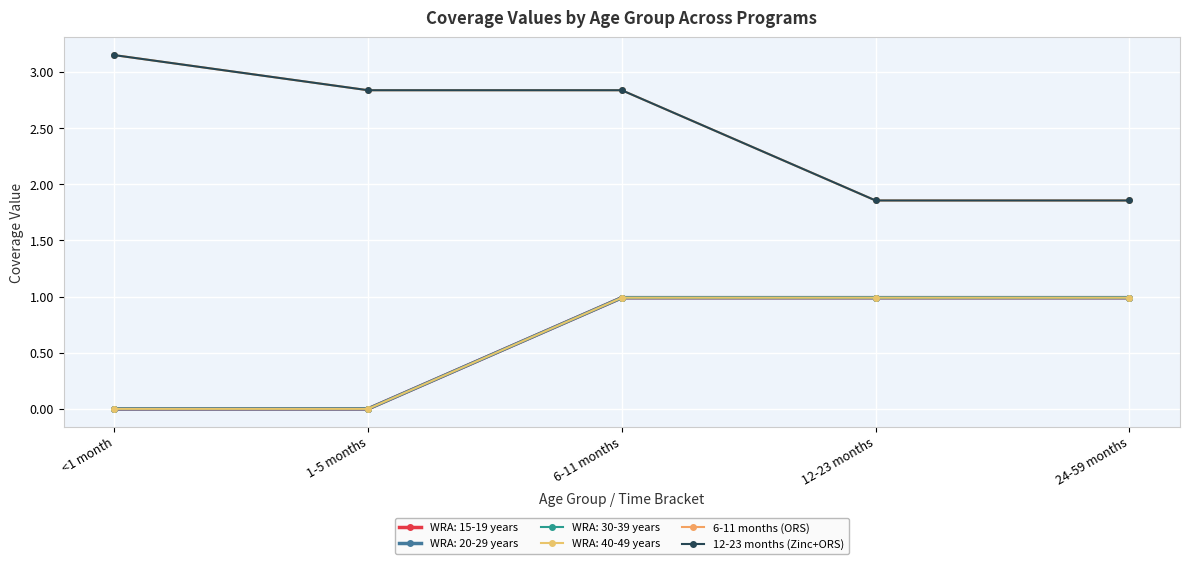

What is the difference between the second highest and minimum values in the 6-11 months (ORS) series?

1.0